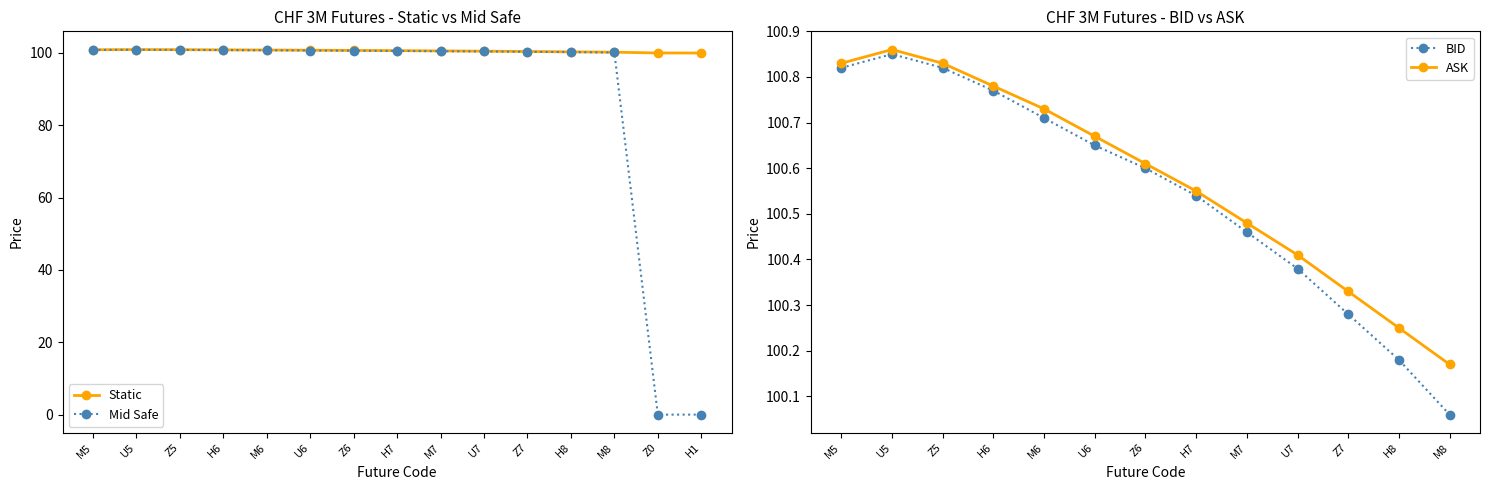

True or false: Static and Mid Safe cross at least once.

False